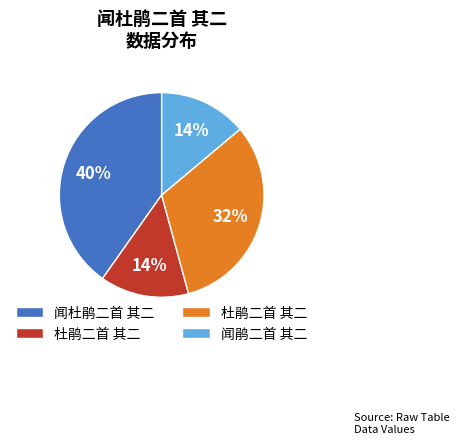

To the nearest percent, what is the difference between the largest and smallest slice percentages?

26%